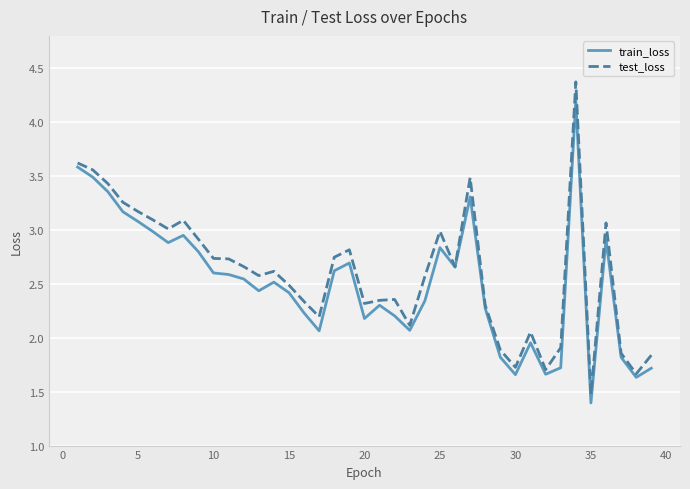

List the series in order of their peak value, highest first.

test_loss, train_loss